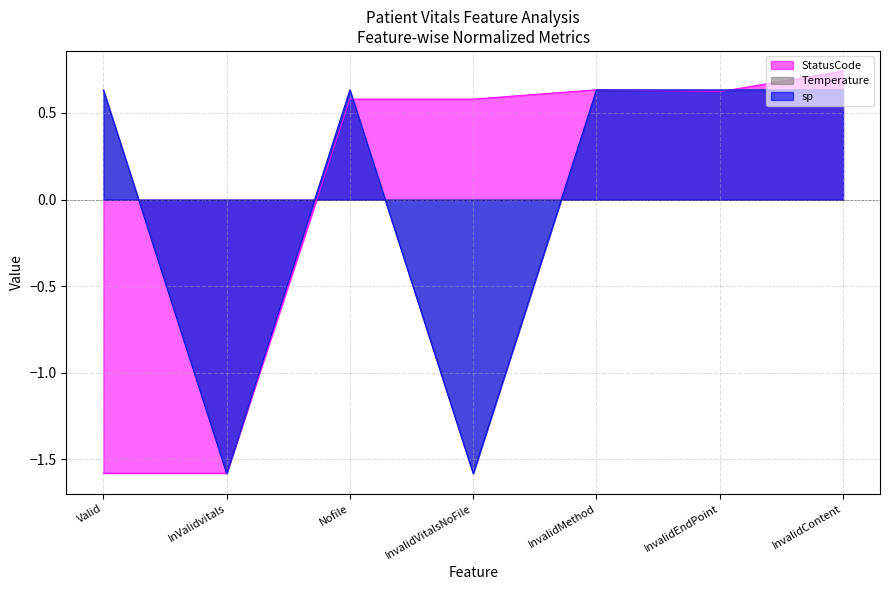

Which series has the widest spread of values?

StatusCode